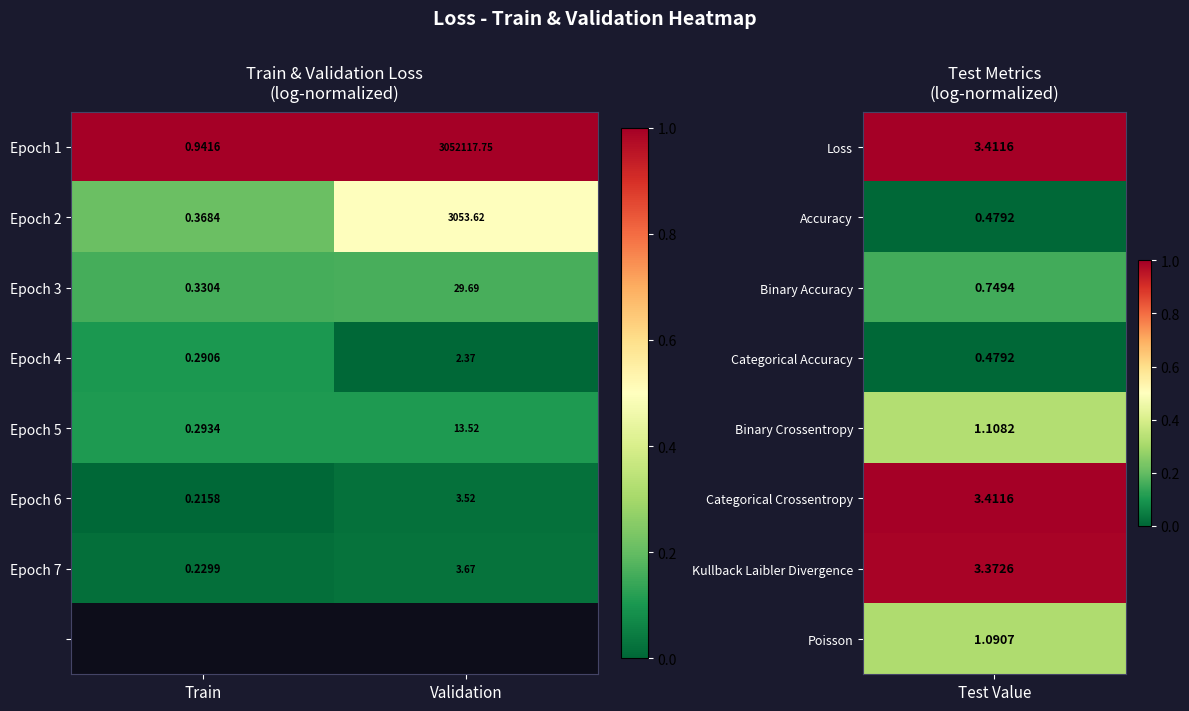

List the labels in order of Epoch 5 value, largest first.

Validation, Train